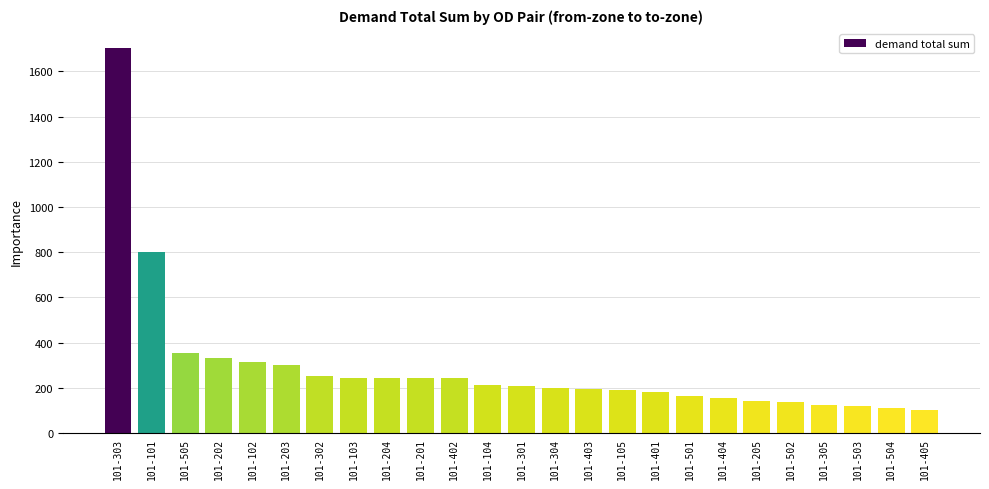

What position from the right is 101-504?

2